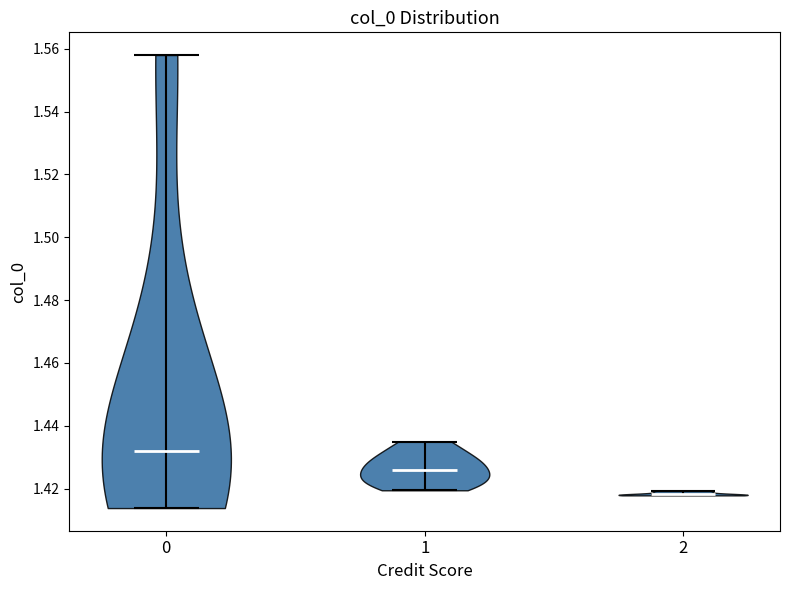

Reading left to right, read every violin against the y-axis: where its median line is, and the lowest and highest points it reaches. The values are not printed on the chart, so give them approximately, as read against the axis.

0: median line 1.432, lowest point 1.414, highest point 1.558
1: median line 1.426, lowest point 1.420, highest point 1.434
2: median line 1.418, lowest point 1.418, highest point 1.420